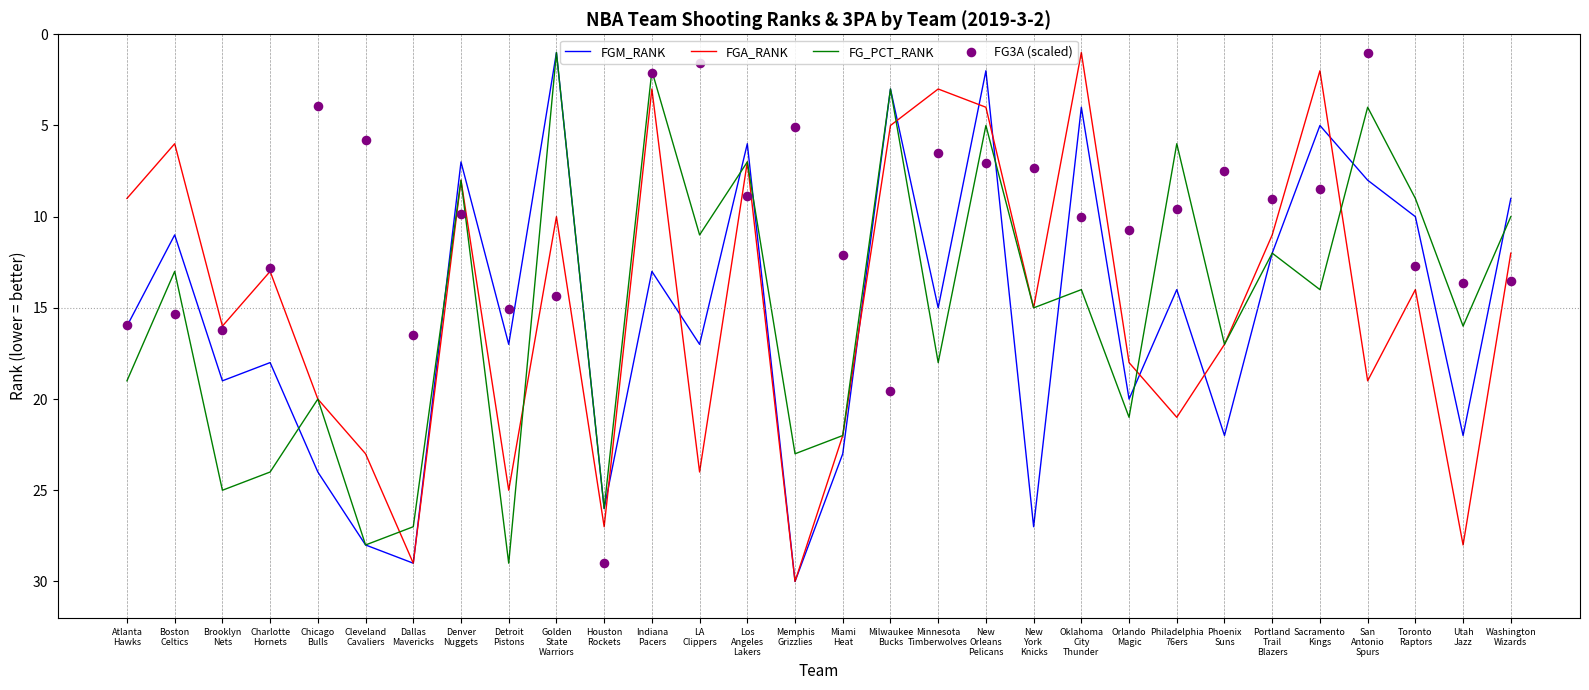

Which series reaches the minimum Y coordinate?

FGM_RANK